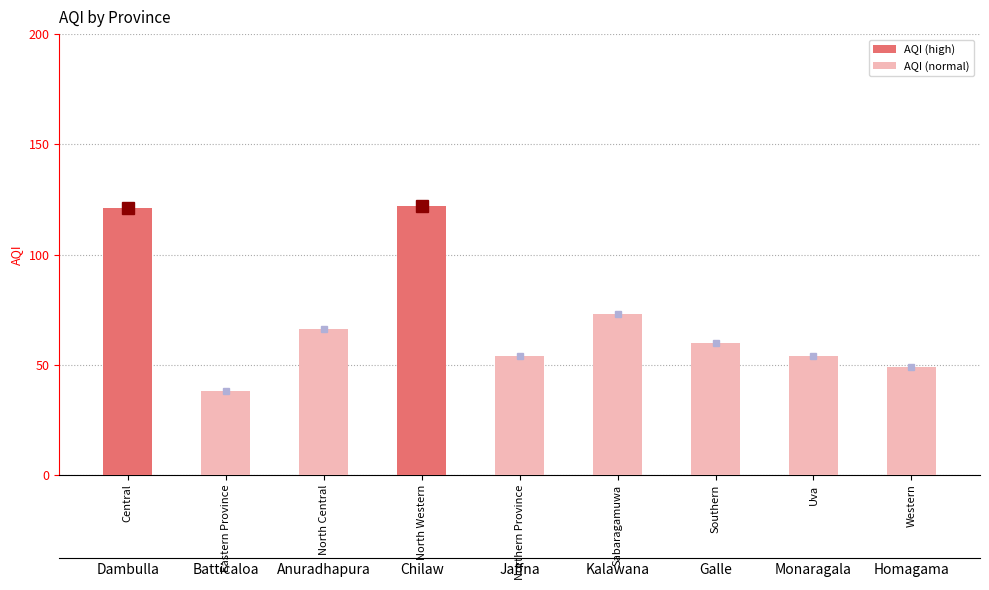

List the labels in order of value, smallest first.

Eastern Province, Western, Northern Province, Uva, Southern, North Central, Sabaragamuwa, Central, North Western